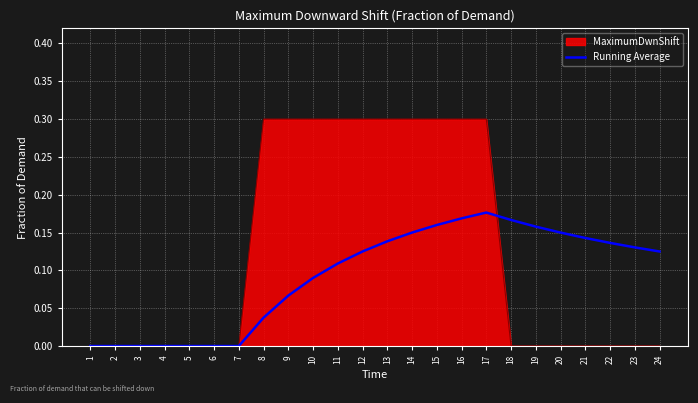

What is the greatest value displayed?

0.3